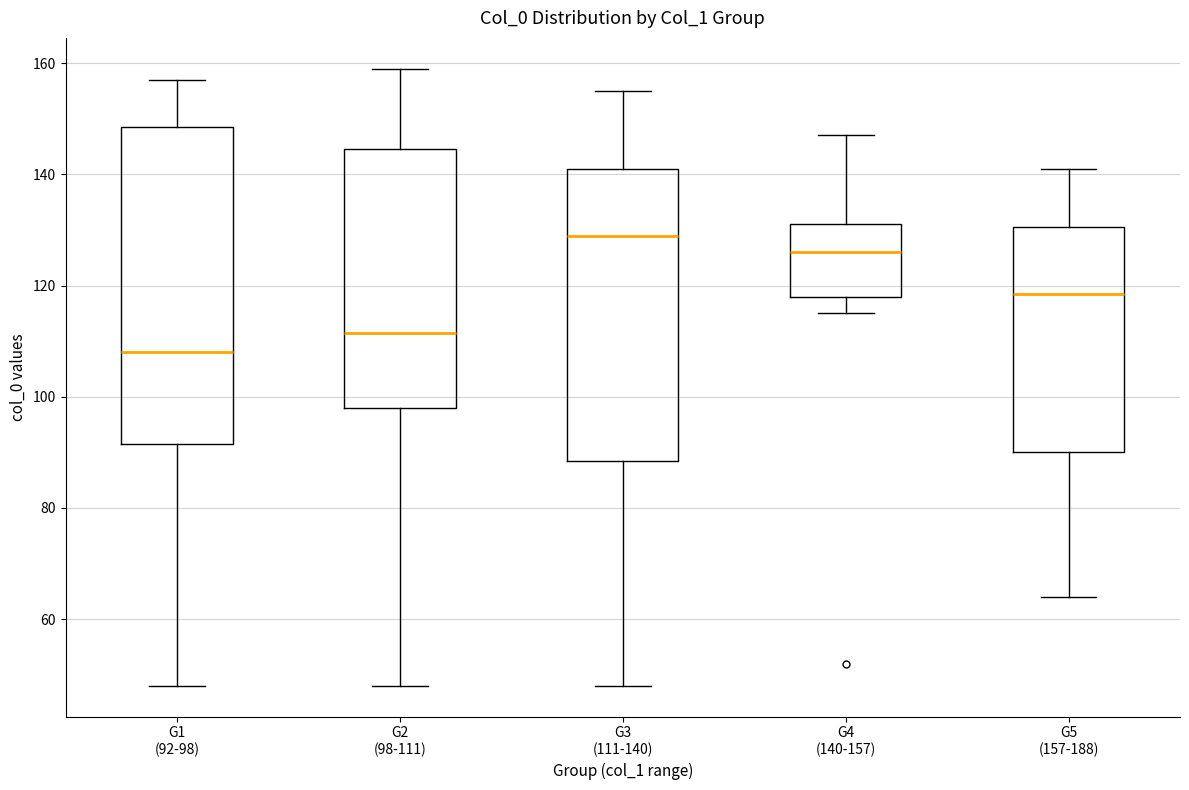

Which box is the tallest, from its lower edge to its upper edge?

G1 (92-98)